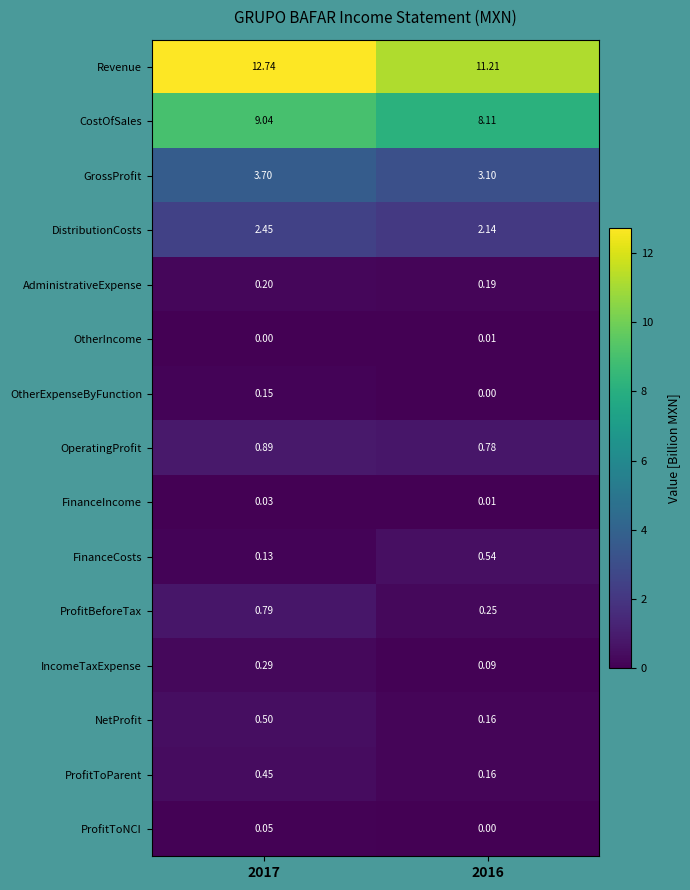

What is the difference between the highest and lowest values at 2017?

12.7